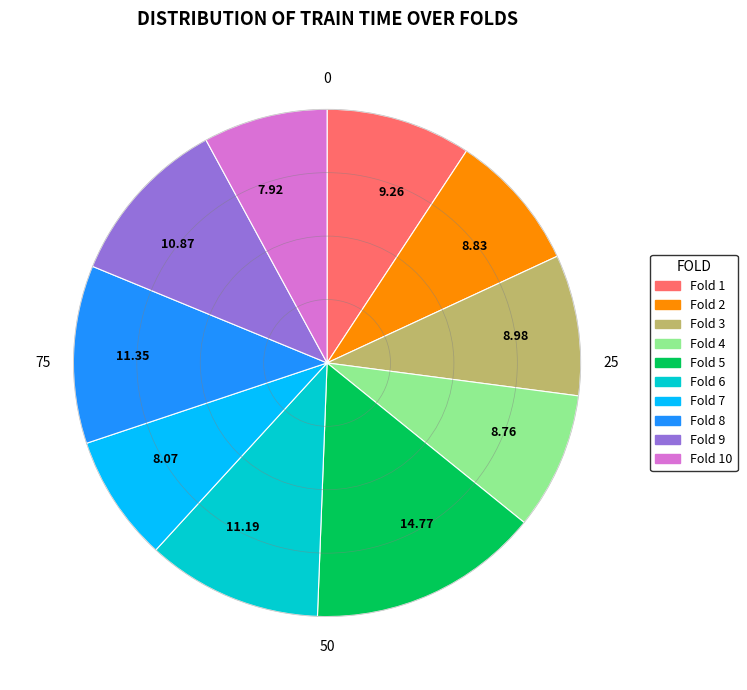

Combined, do Fold 4 and Fold 9 account for over 50%?

No